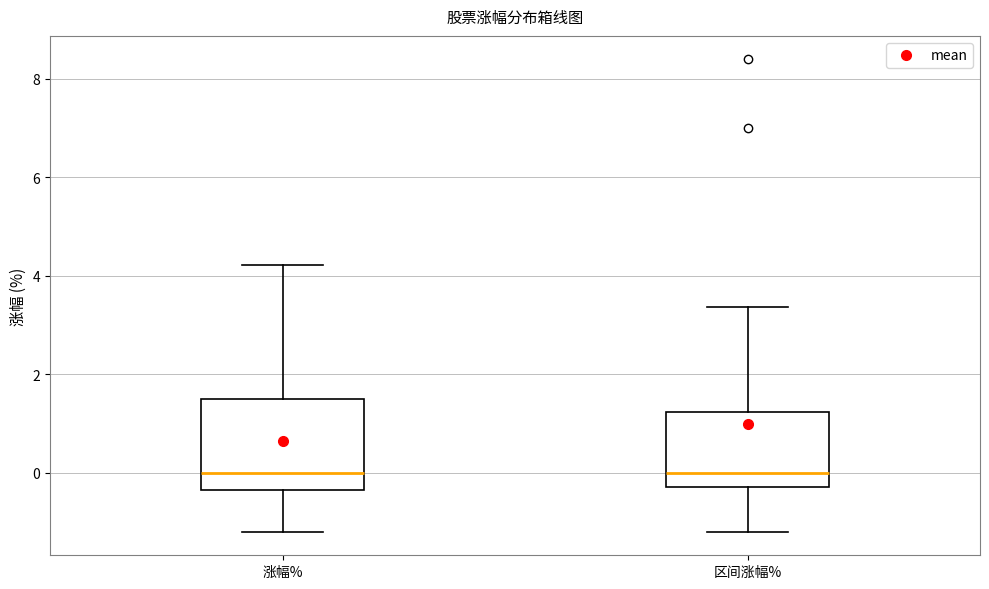

Reading left to right, transcribe this box plot: for each box, give where its median line is, the range the box spans, and where its two whiskers end, as read against the y-axis. The values are not printed on the chart, so give them approximately, as read against the axis.

涨幅%: median 0.0, box -0.4 to 1.4, whiskers -1.2 to 4.2
区间涨幅%: median 0.0, box -0.2 to 1.2, whiskers -1.2 to 3.4